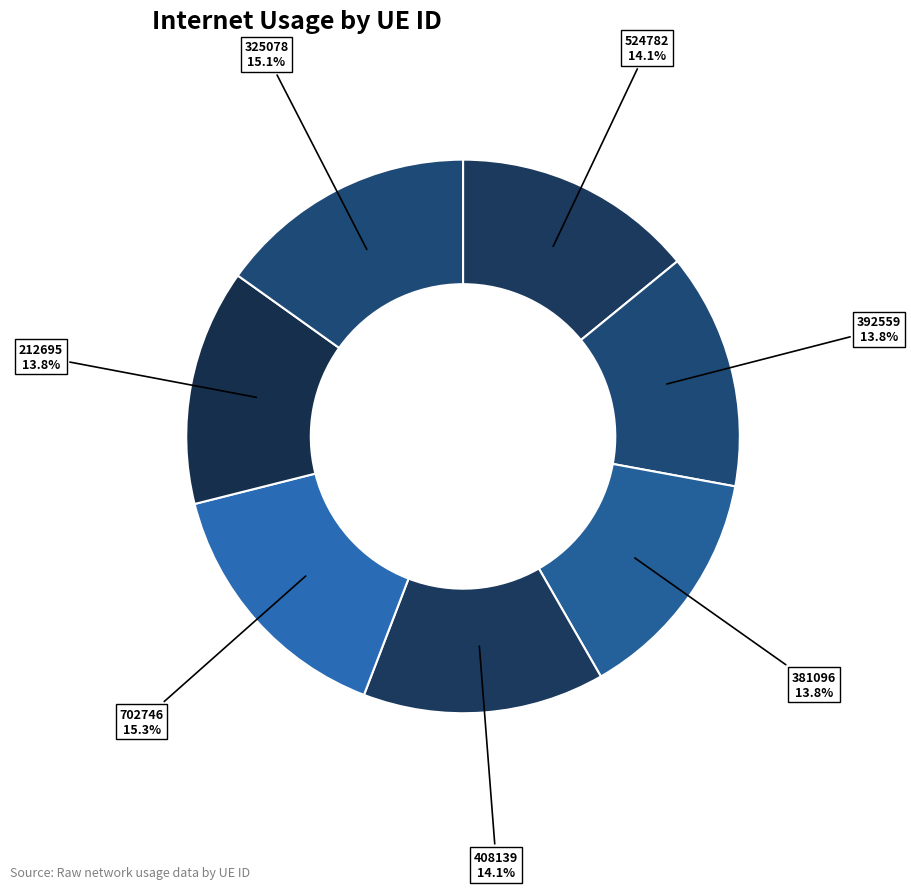

Is 408139 the majority of the pie?

No